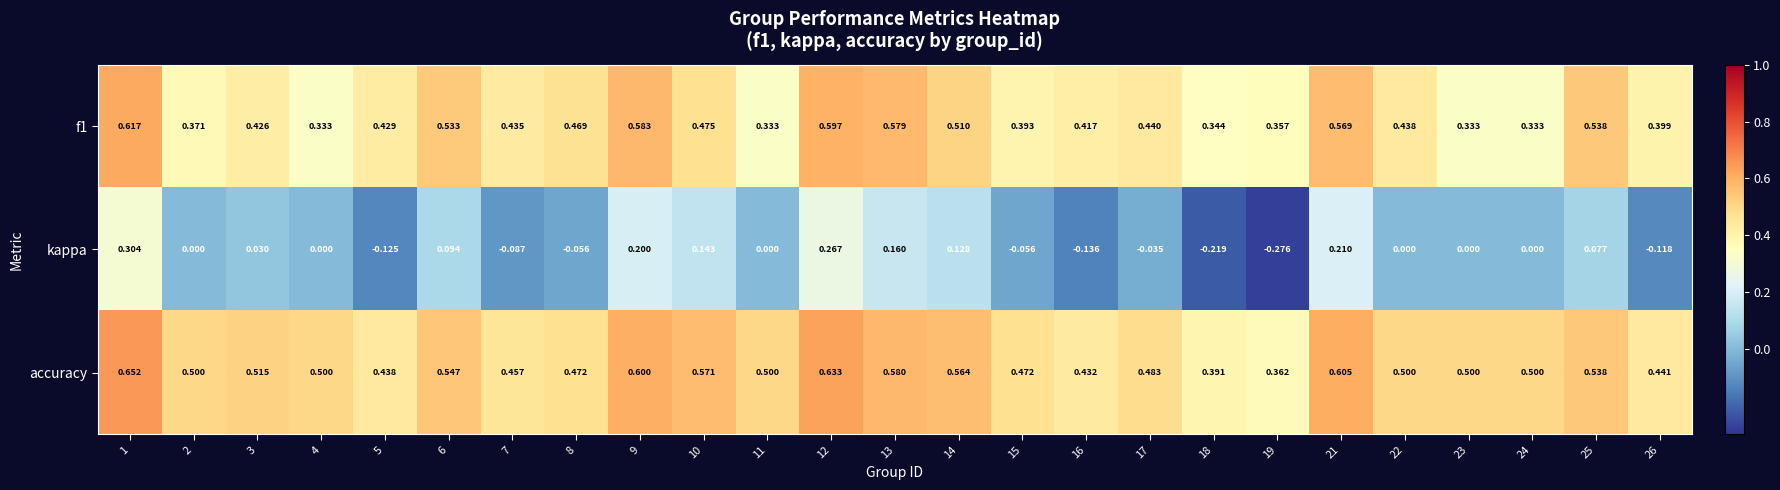

Is the value of kappa at 8 greater than the value of accuracy at 15?

No